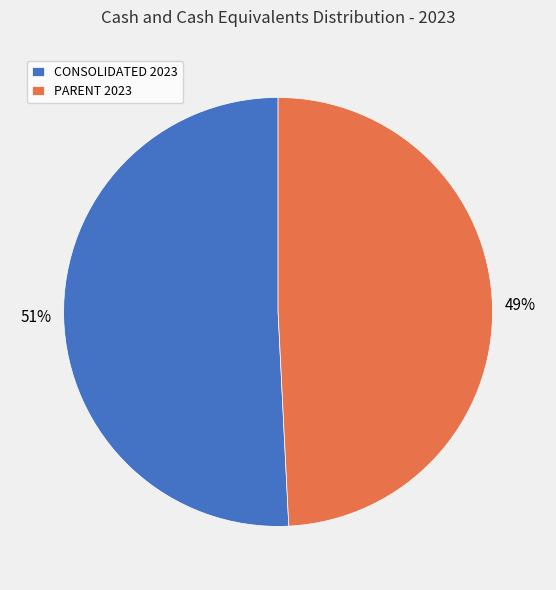

What is the smallest slice in the pie chart?

PARENT 2023